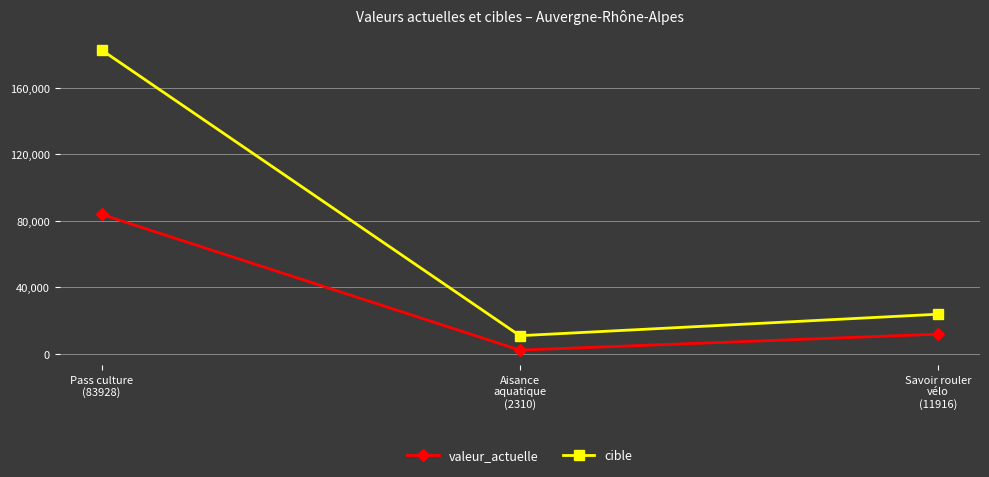

What is the spread (max minus min) of values at Pass culture
(83928)?

98883